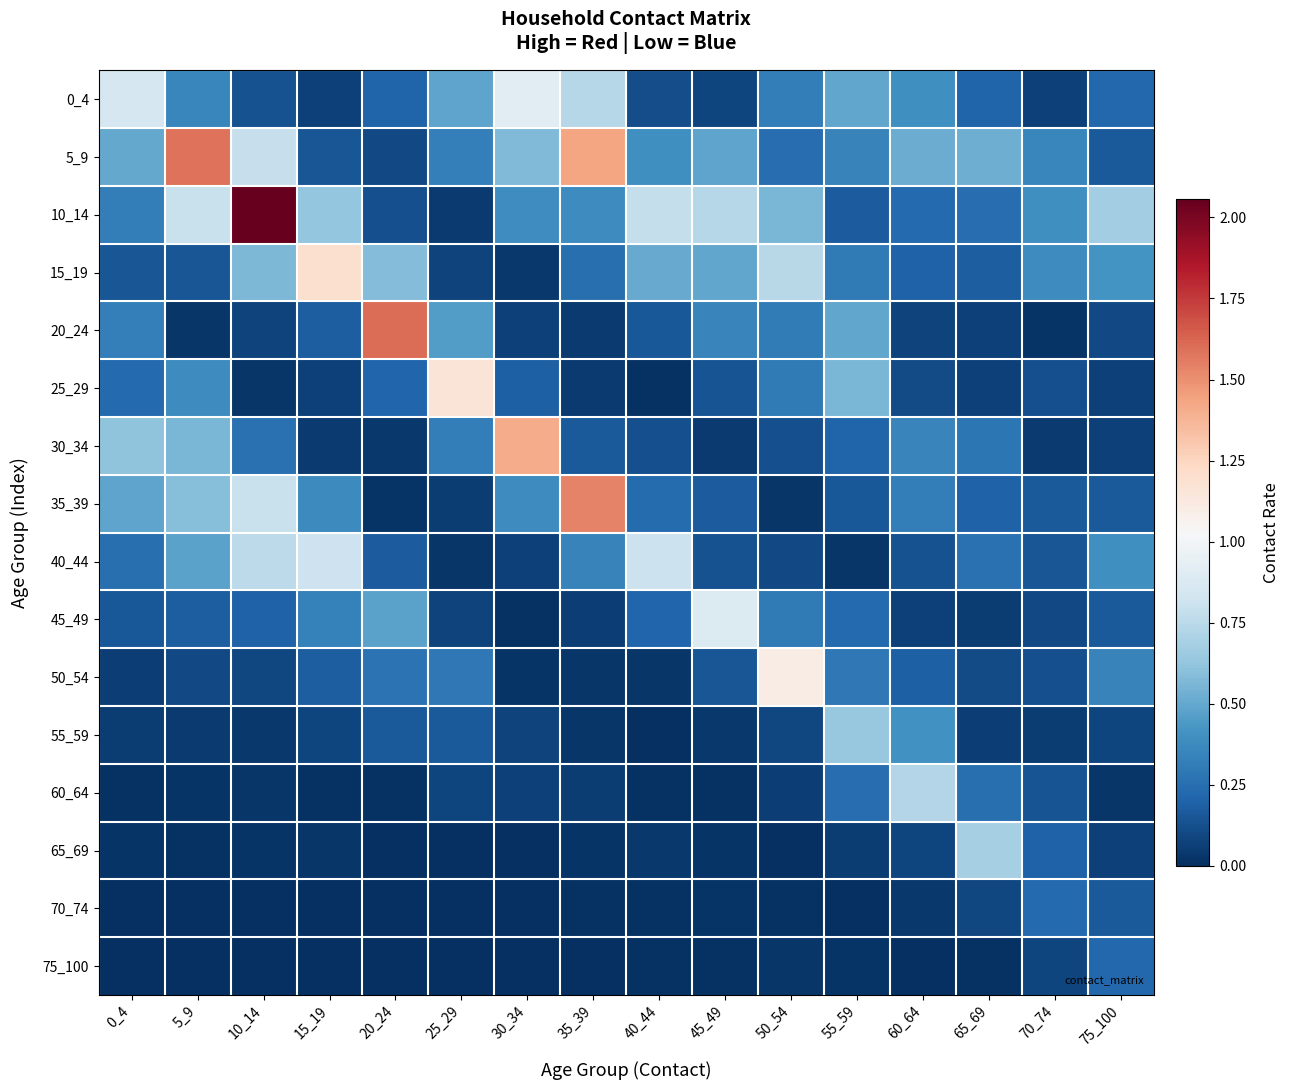

Between 10_14 and 50_54, which series saw the biggest shift?

10_14